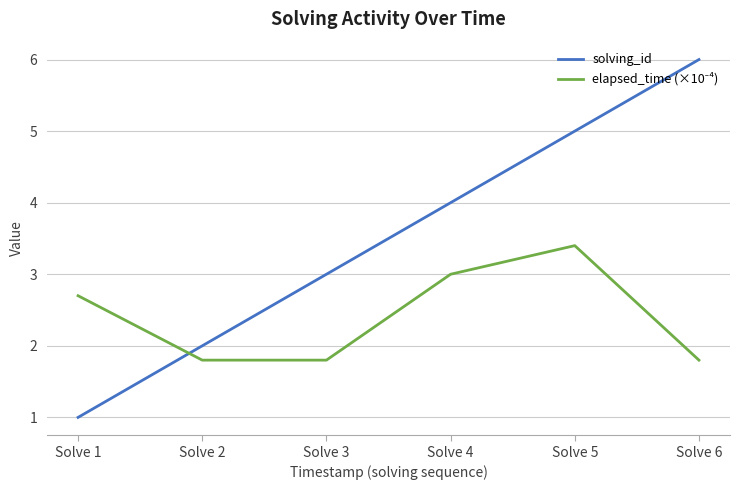

The value of solving_id at Solve 6 is 1.5. True or false?

False